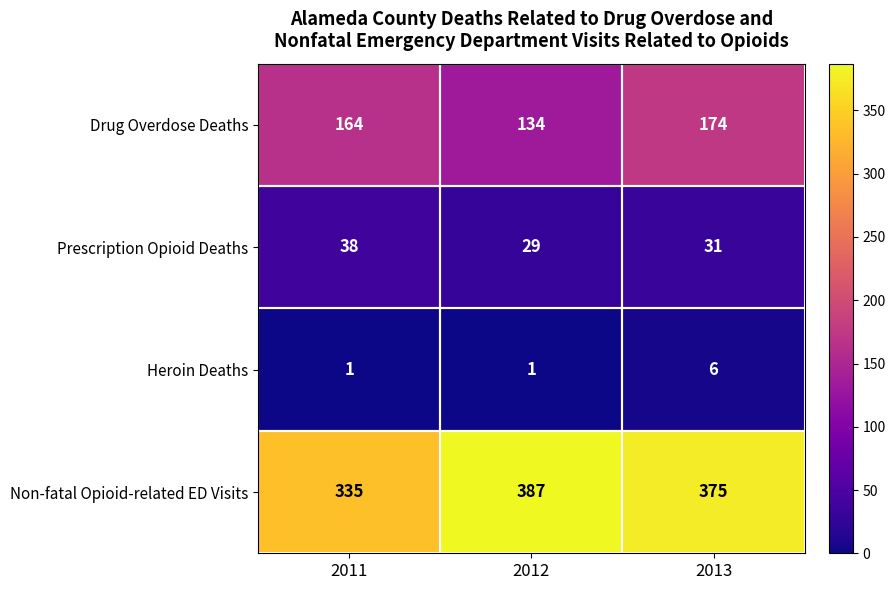

What is the difference between the Drug Overdose Deaths values at 2011 and 2013?

10